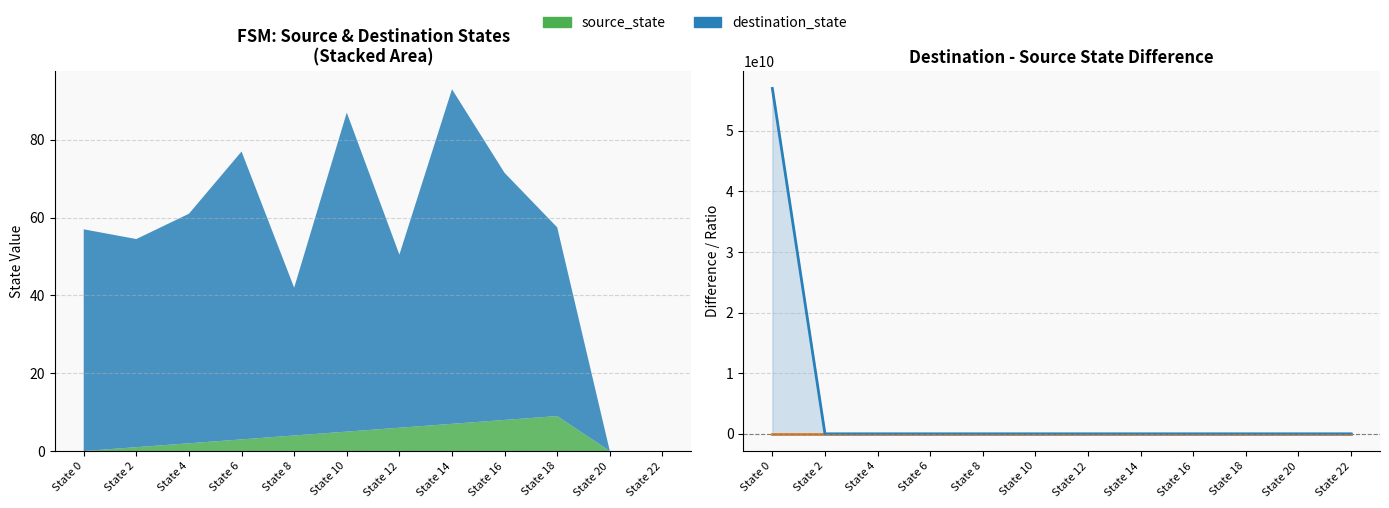

Does the chart display data point markers on the line(s)?

No